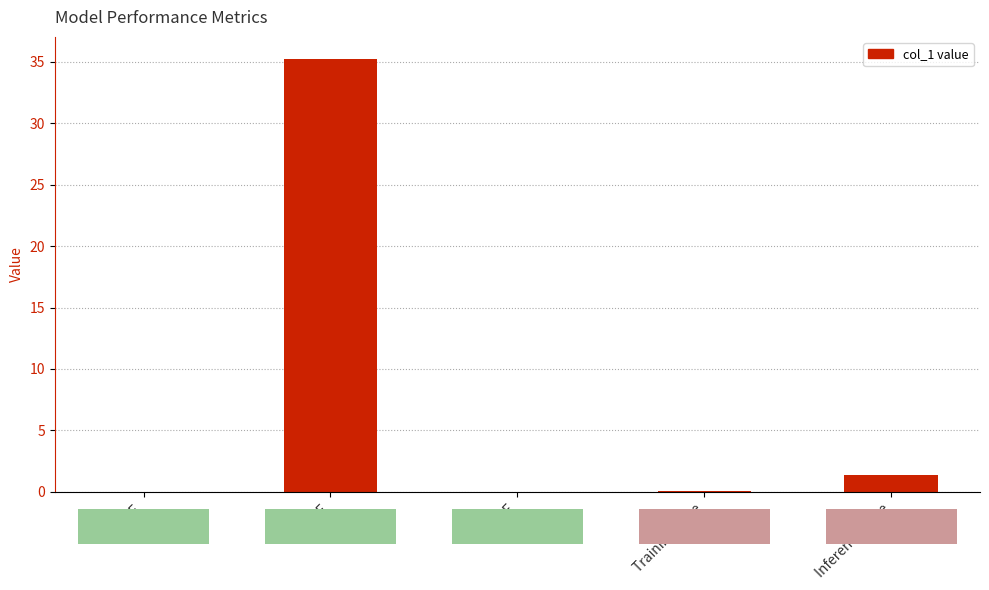

What is the sum of all values?

36.8